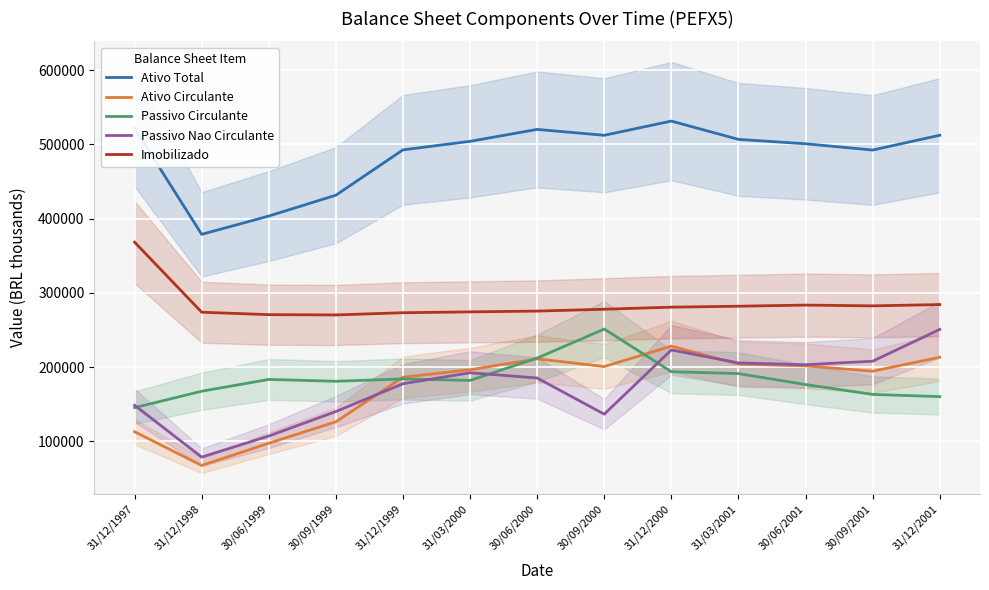

How many data points in Passivo Nao Circulante are above 185264?

7